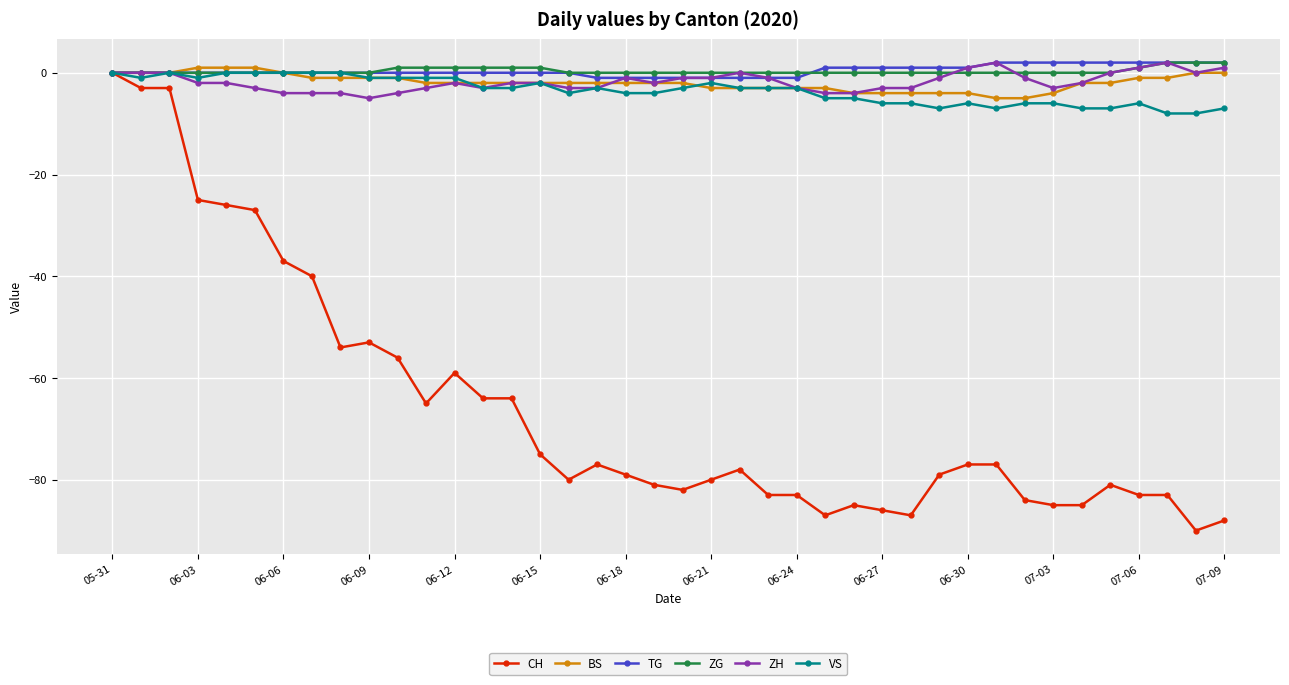

What are all the series names shown in the legend?

CH, BS, TG, ZG, ZH, VS